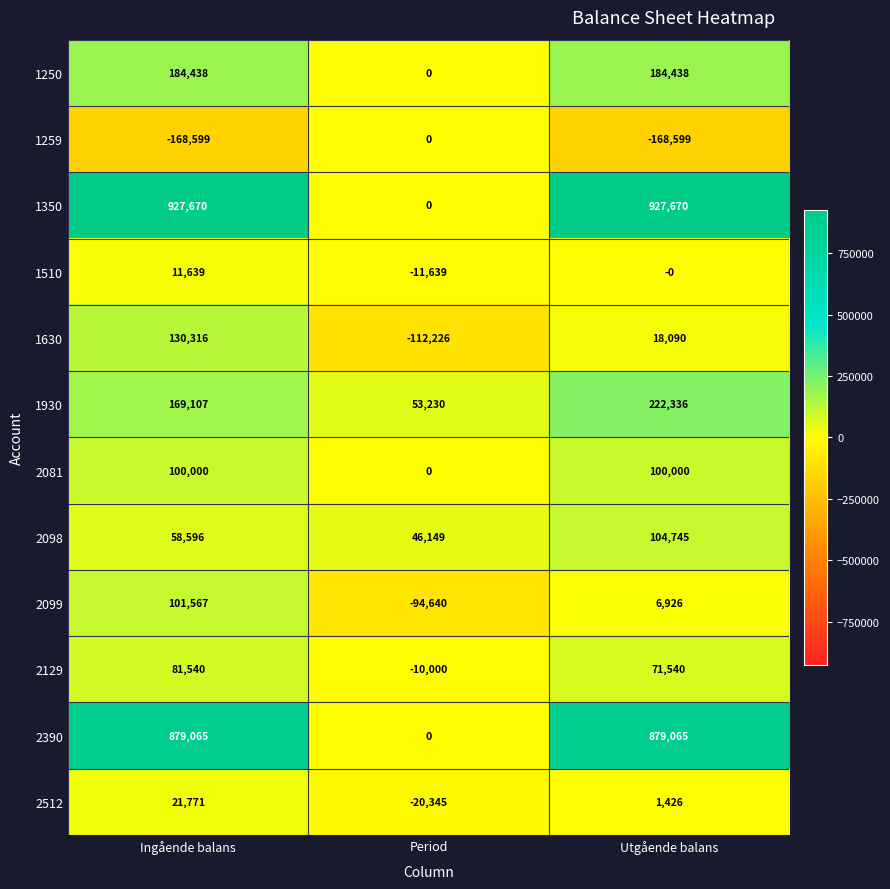

What is the total value across all series at Utgående balans?

2347637